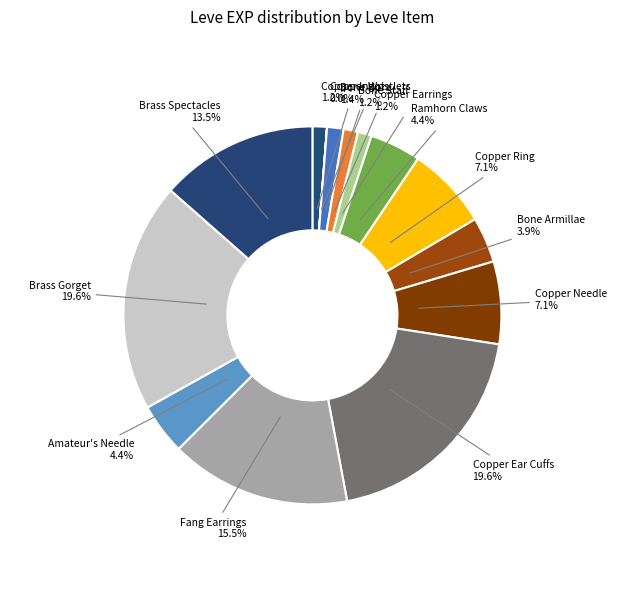

To the nearest percent, what is the average slice percentage?

7%